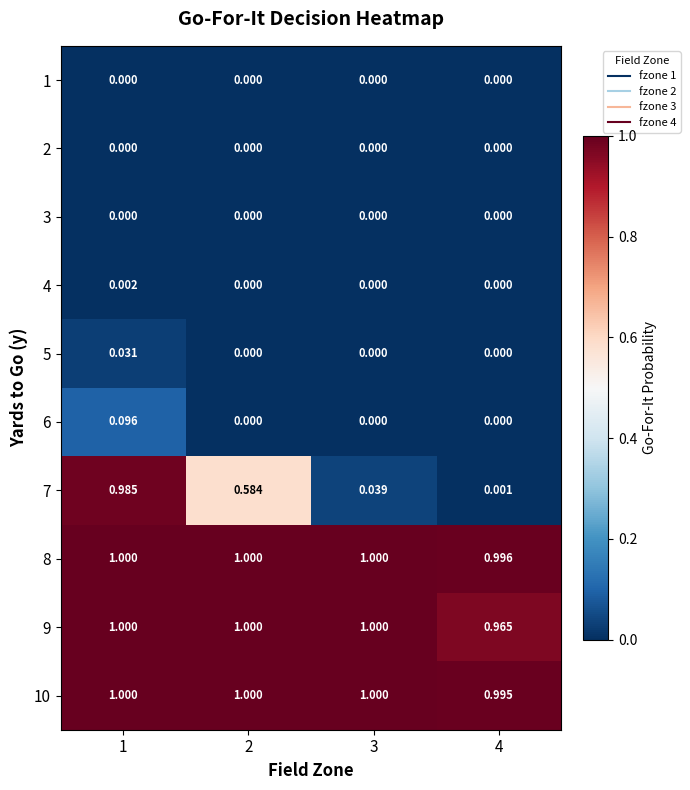

Is the value of 2 at 2 greater than the value of 9 at 3?

No